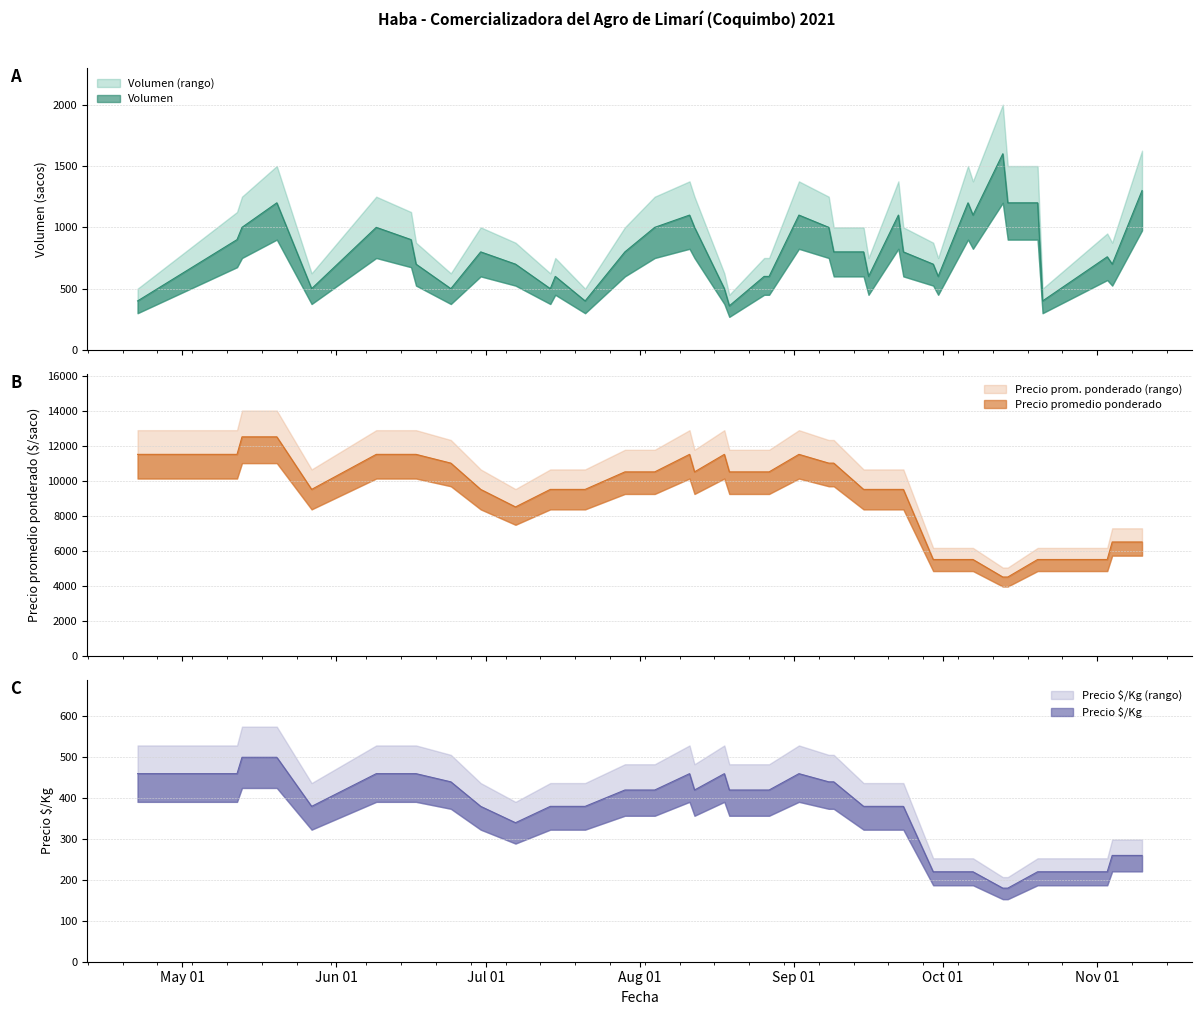

Which series has the largest total across all categories?

Precio promedio ponderado